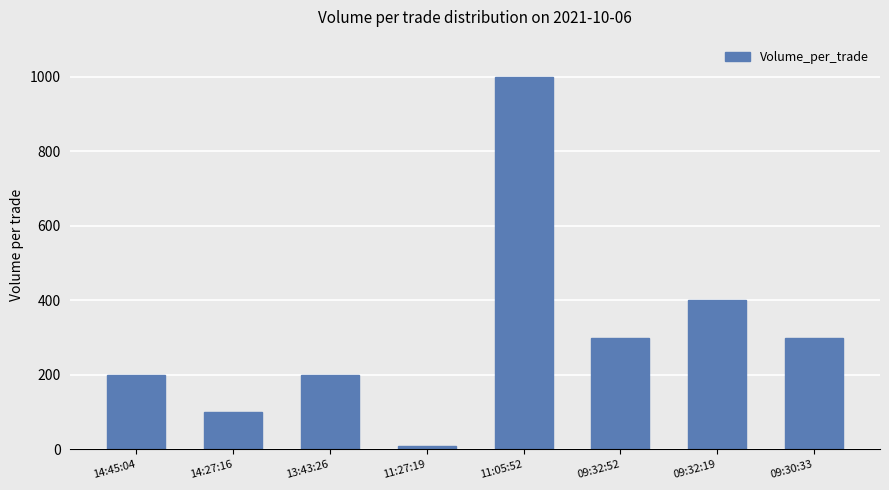

What is the ratio of the value at 09:32:52 to the value at 13:43:26?

1.5